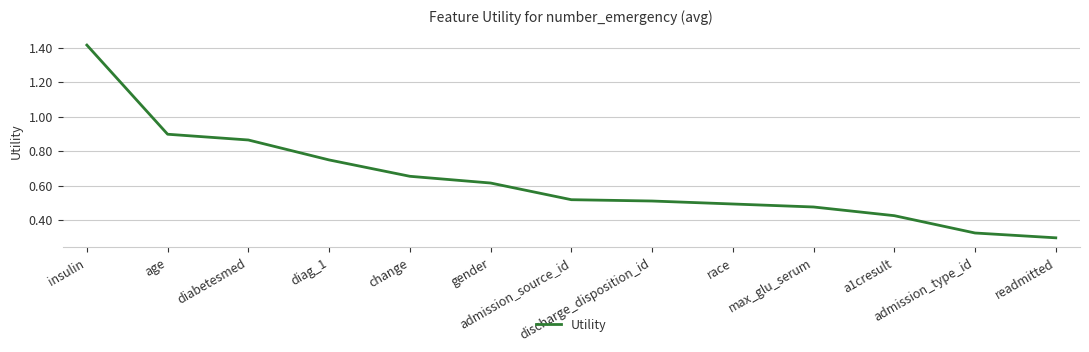

What is the sum of the values at admission_source_id and gender?

1.1